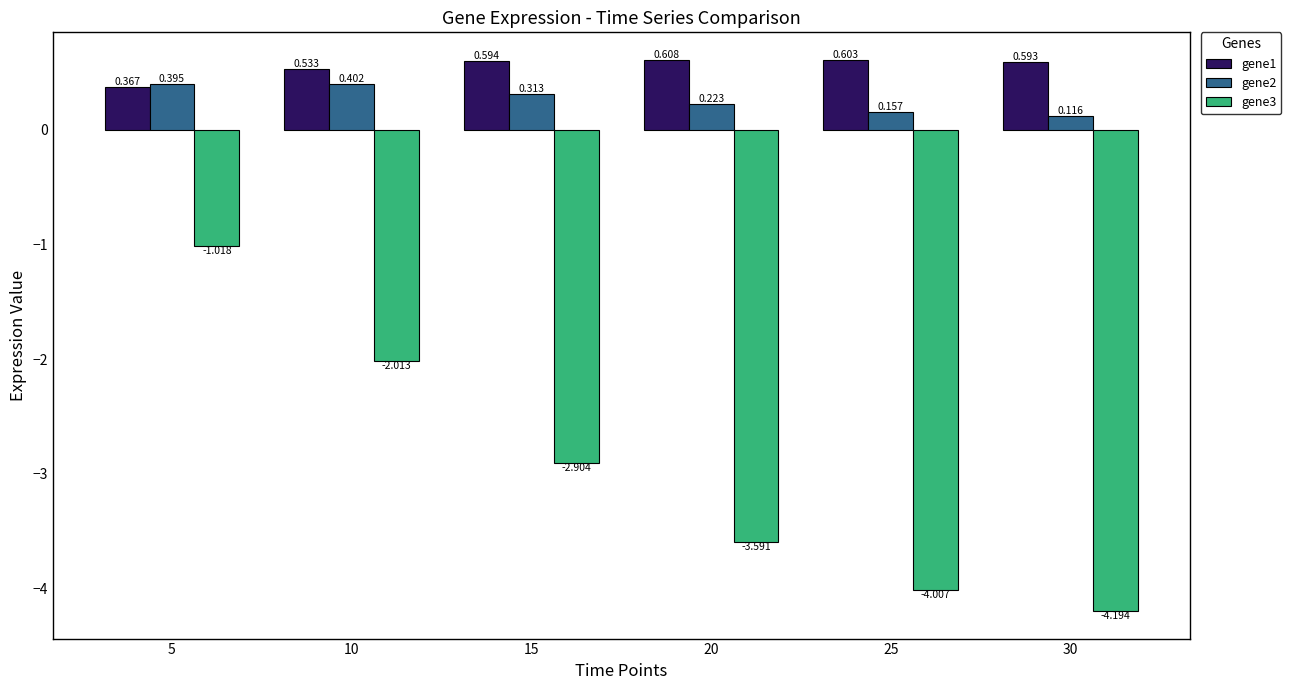

Which category has the lowest value across all series?

30